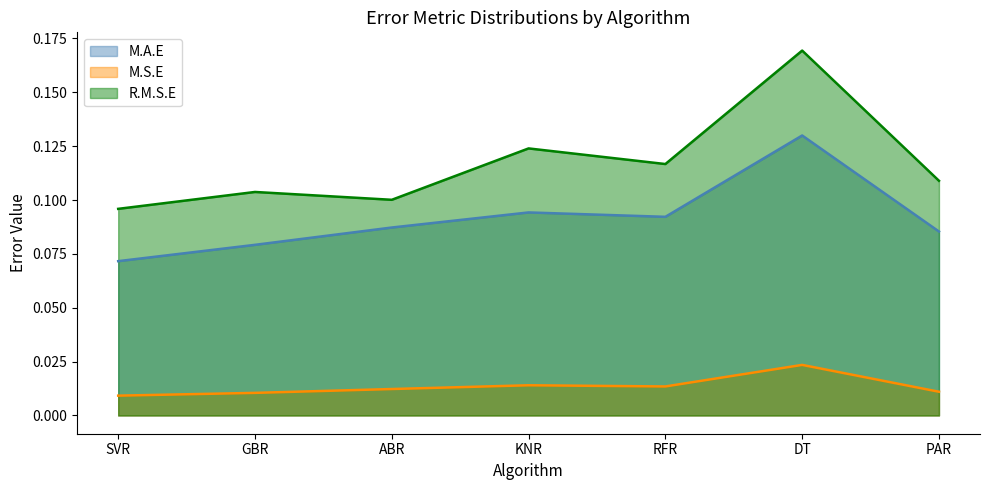

List the labels in order of R.M.S.E value, smallest first.

SVR, ABR, GBR, PAR, RFR, KNR, DT